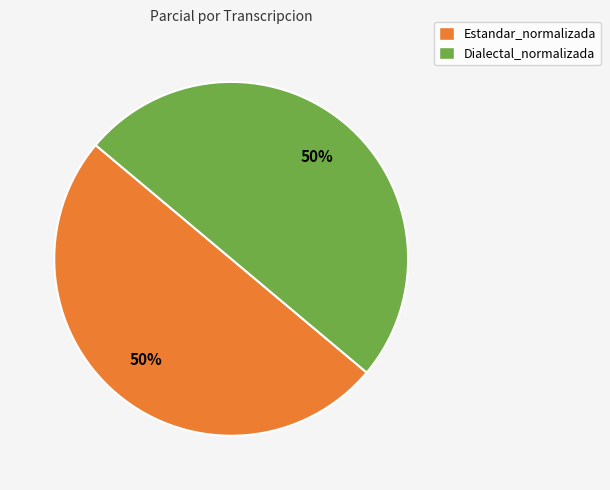

Combined, do Dialectal_normalizada and Estandar_normalizada account for over 50%?

Yes